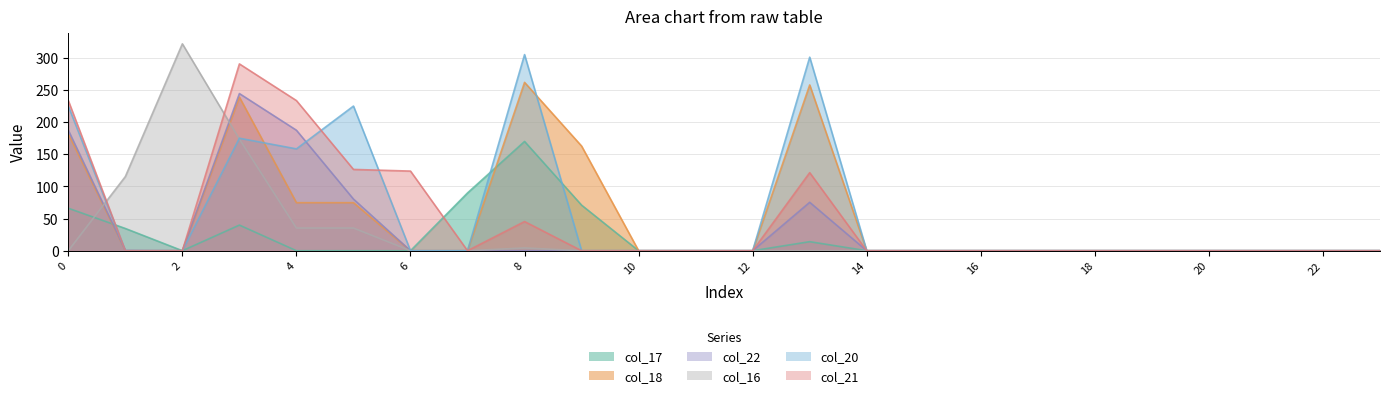

How many distinct data groups are displayed?

6